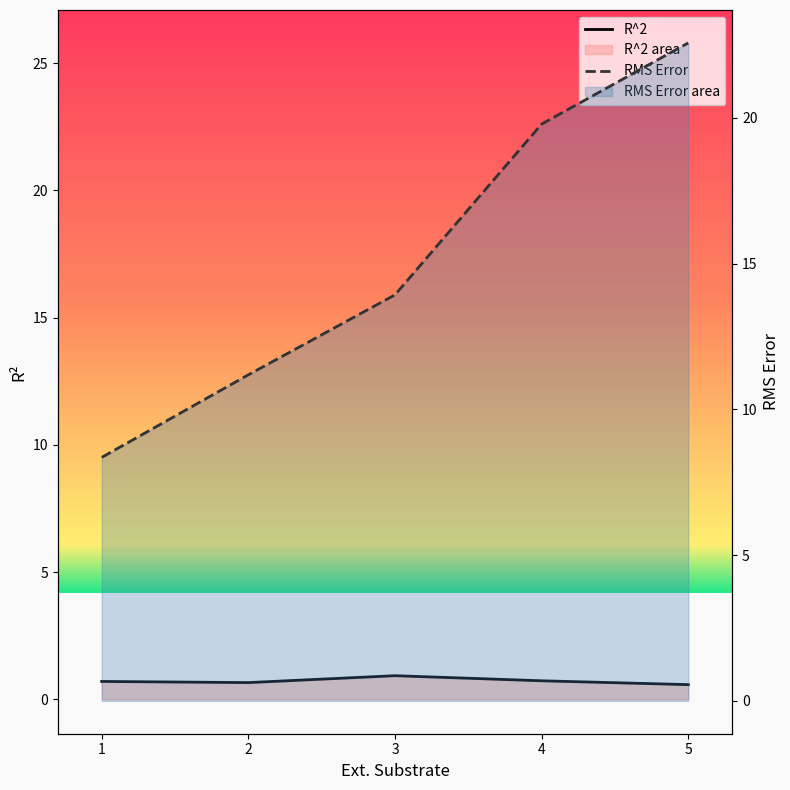

Which category has the highest value in the RMS Error series?

5